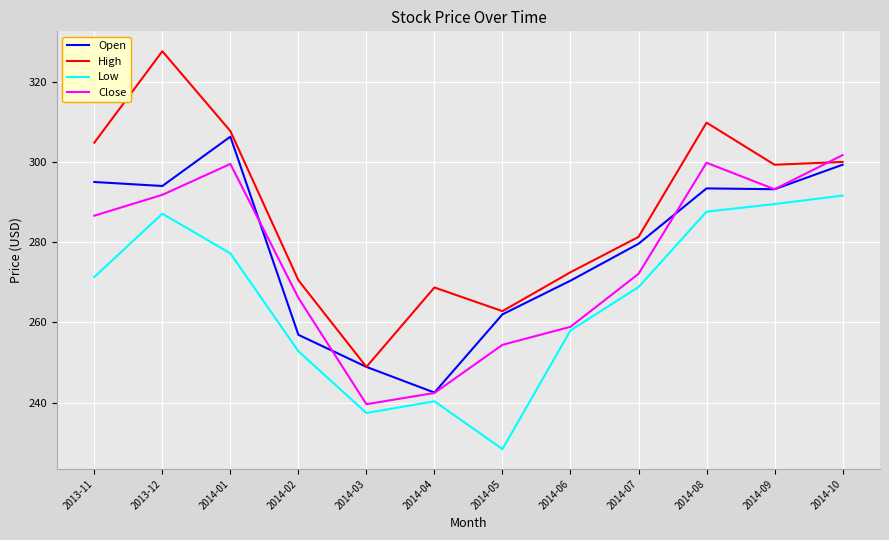

At which category does High reach its first local valley?

2014-03